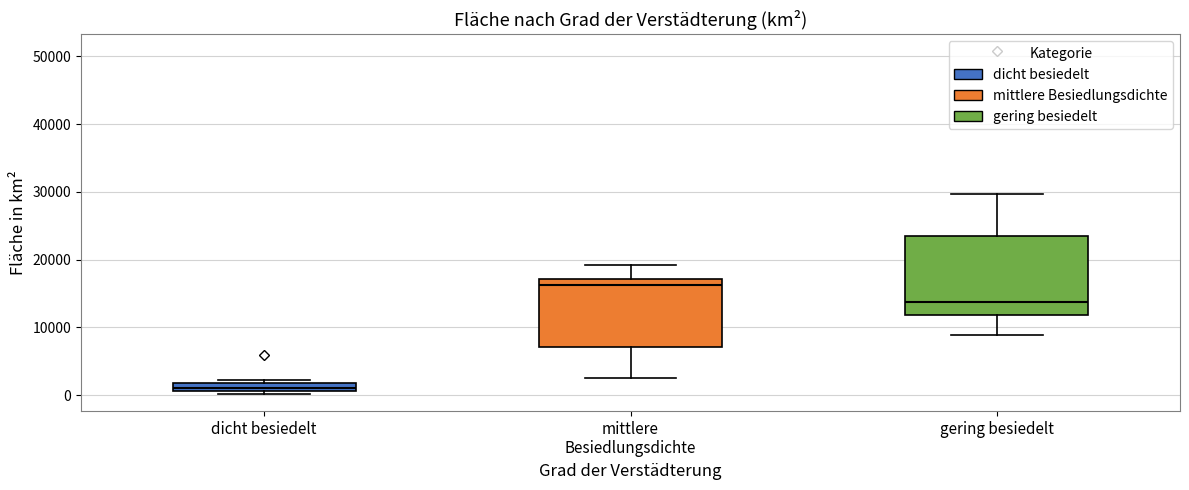

Comparing the boxes themselves (not the whiskers), which one is the tallest?

gering besiedelt